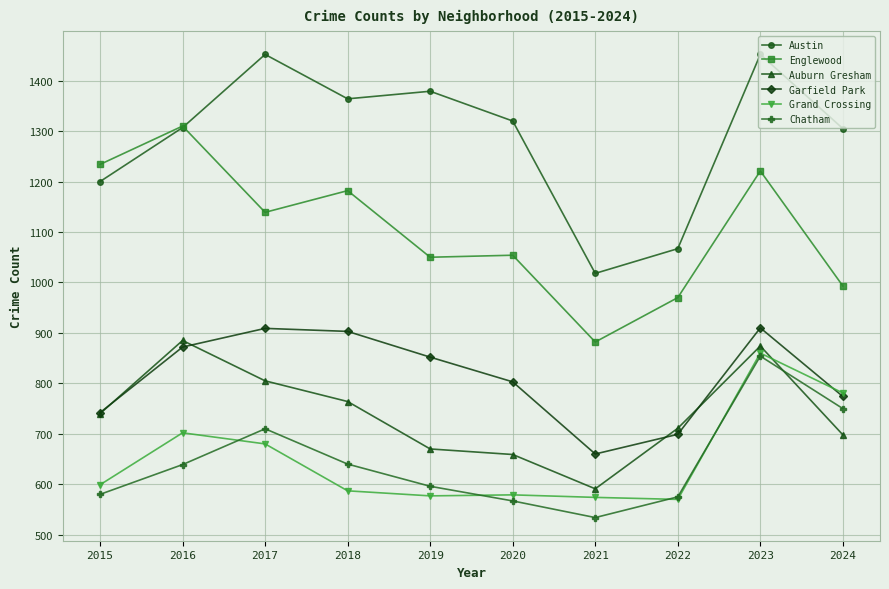

How many categories are shown in the chart?

10